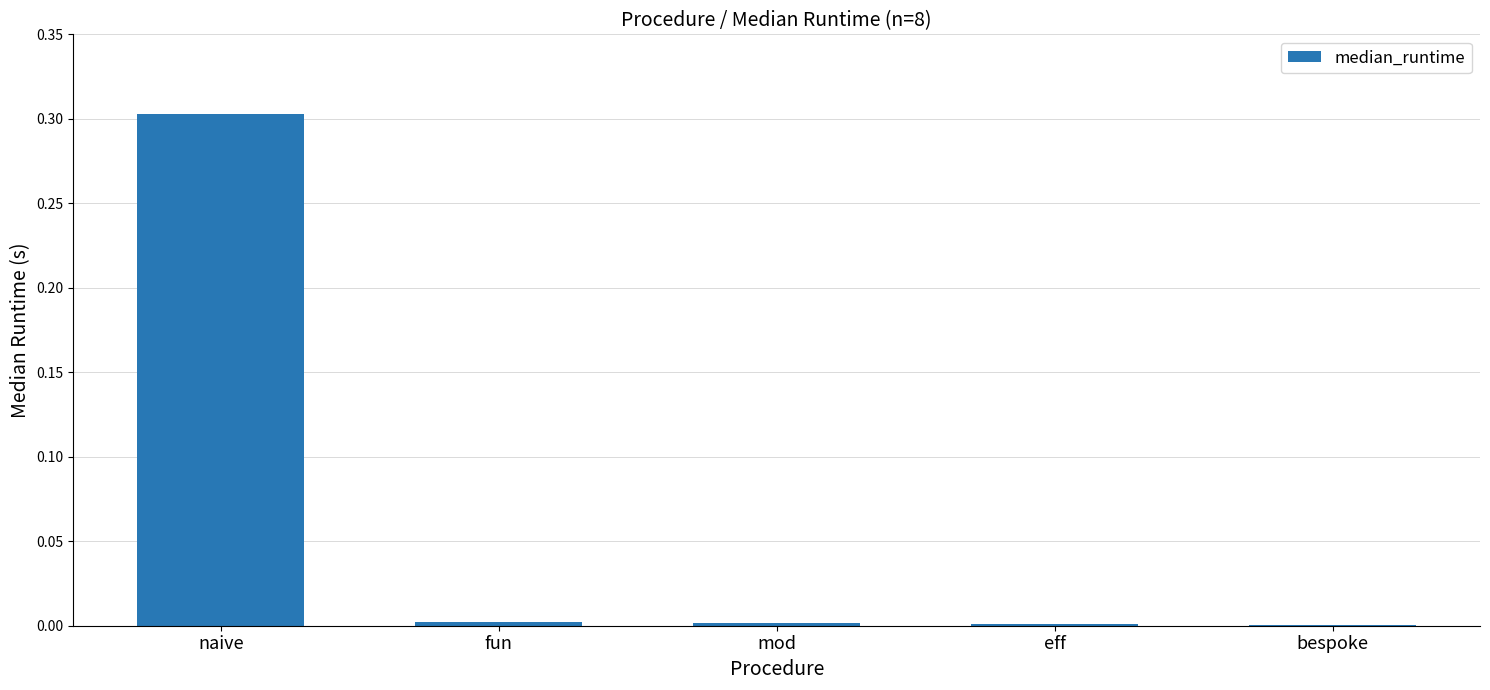

What is the average value?

0.1